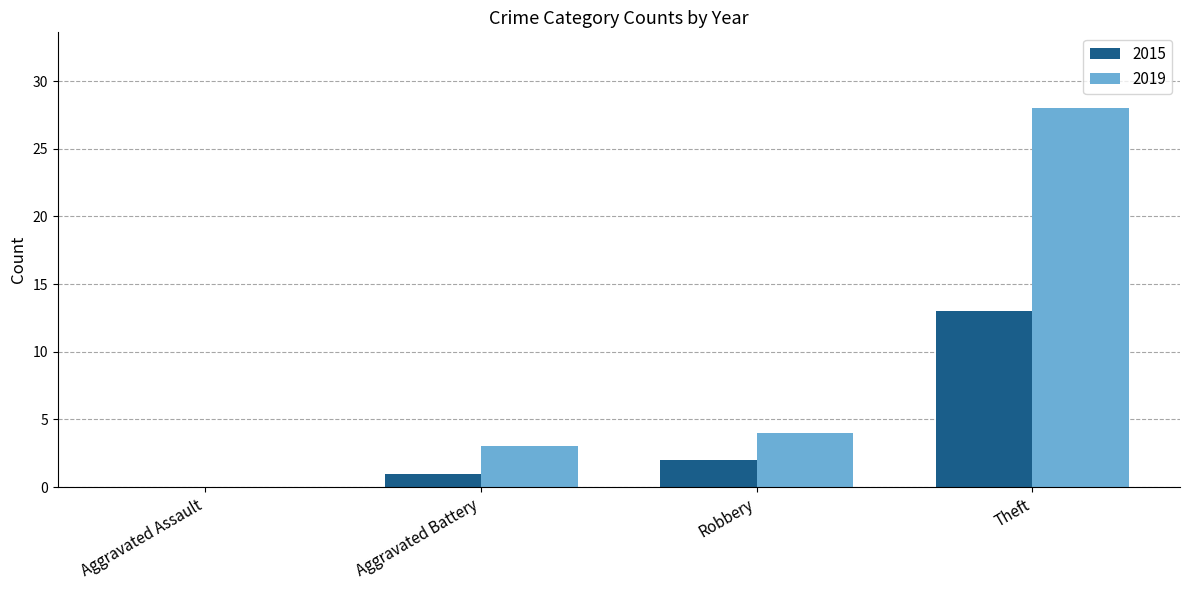

Reading right to left, transcribe all the data shown in this chart.

2015: Theft=13	Robbery=2	Aggravated Battery=1	Aggravated Assault=0
2019: Theft=28	Robbery=4	Aggravated Battery=3	Aggravated Assault=0